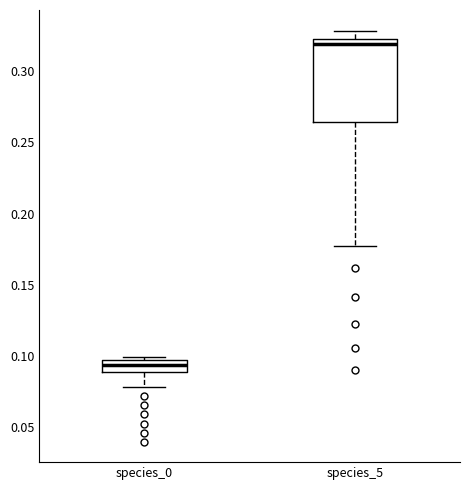

Reading left to right, transcribe this box plot: for each box, give where its median line is, the range the box spans, and where its two whiskers end, as read against the y-axis. The values are not printed on the chart, so give them approximately, as read against the axis.

species_0: median 0.095 (inside the box), box 0.090 to 0.095, whiskers 0.080 to 0.100
species_5: median 0.320 (just below the box's upper edge), box 0.265 to 0.320, whiskers 0.180 to 0.330